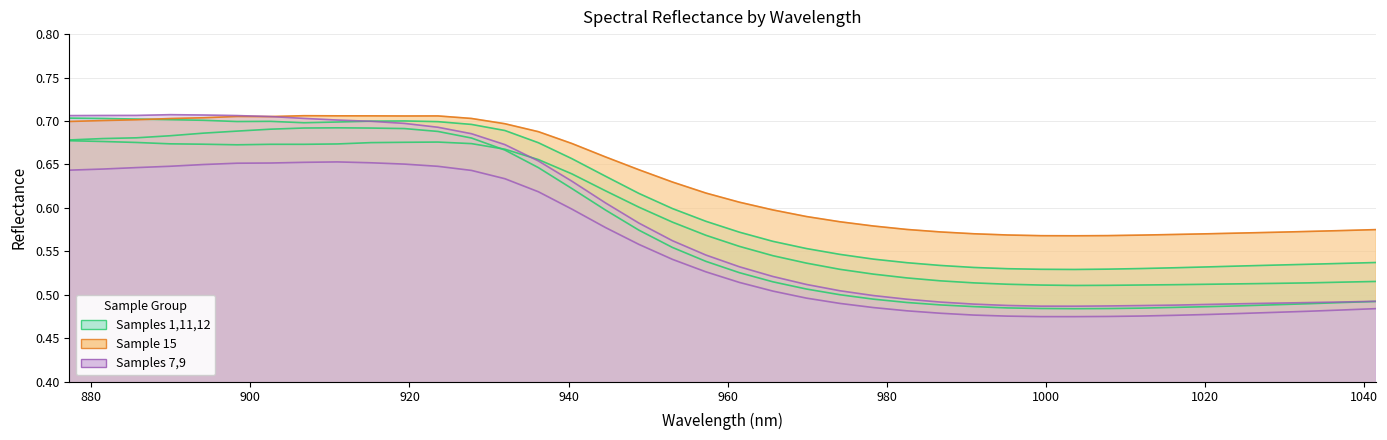

How many distinct data groups are displayed?

6